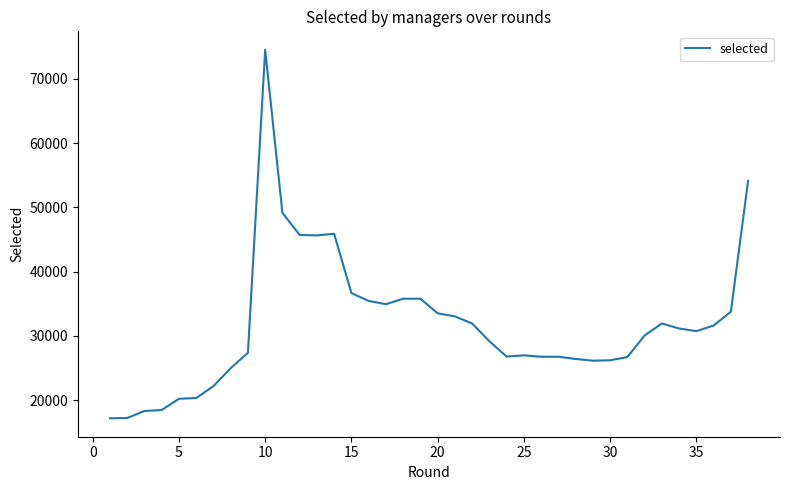

What is the minimum value shown in the chart?

17168